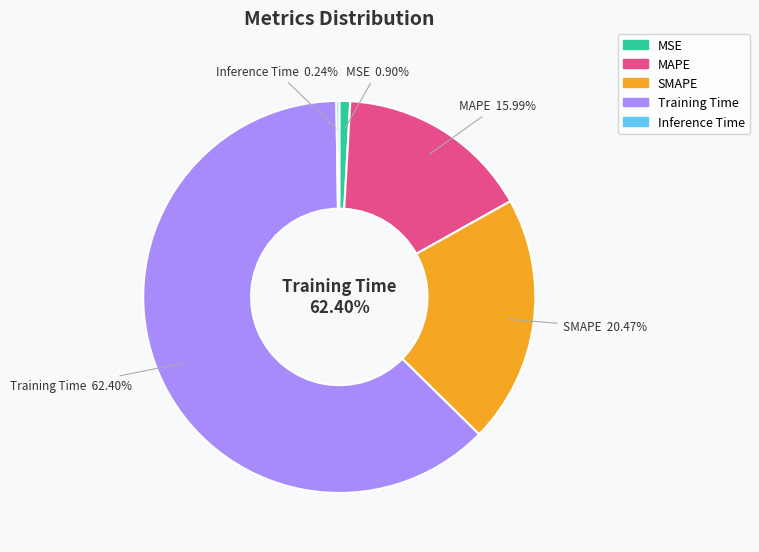

To the nearest percent, what is the difference between the largest and smallest slice percentages?

62%